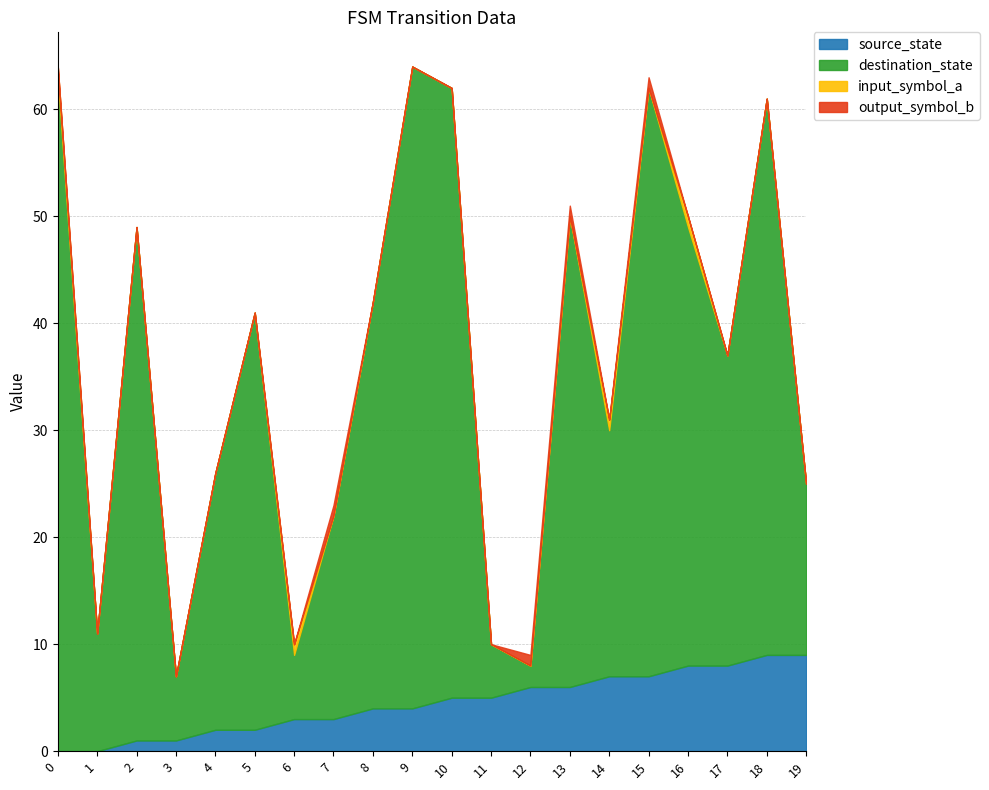

What is the sum of the output_symbol_b values at 13 and 19?

1